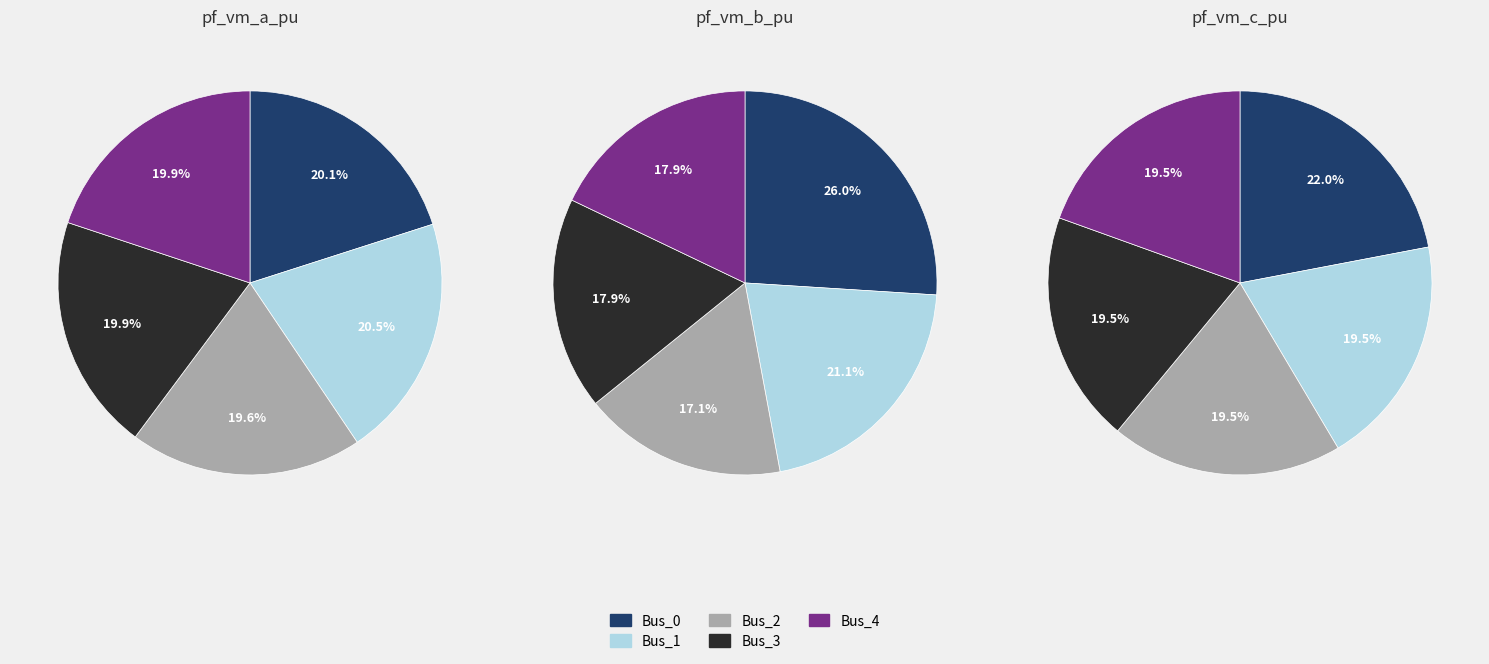

Count the number of slices in the pie.

5